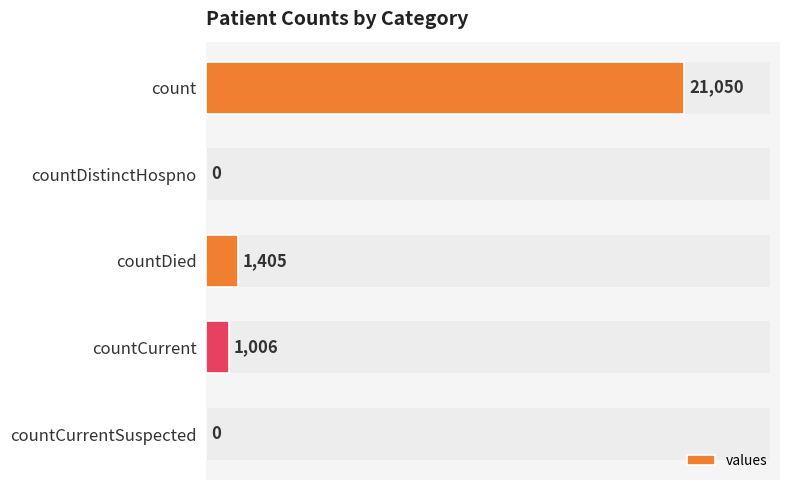

Is it true that the value at countCurrentSuspected is 14143?

False